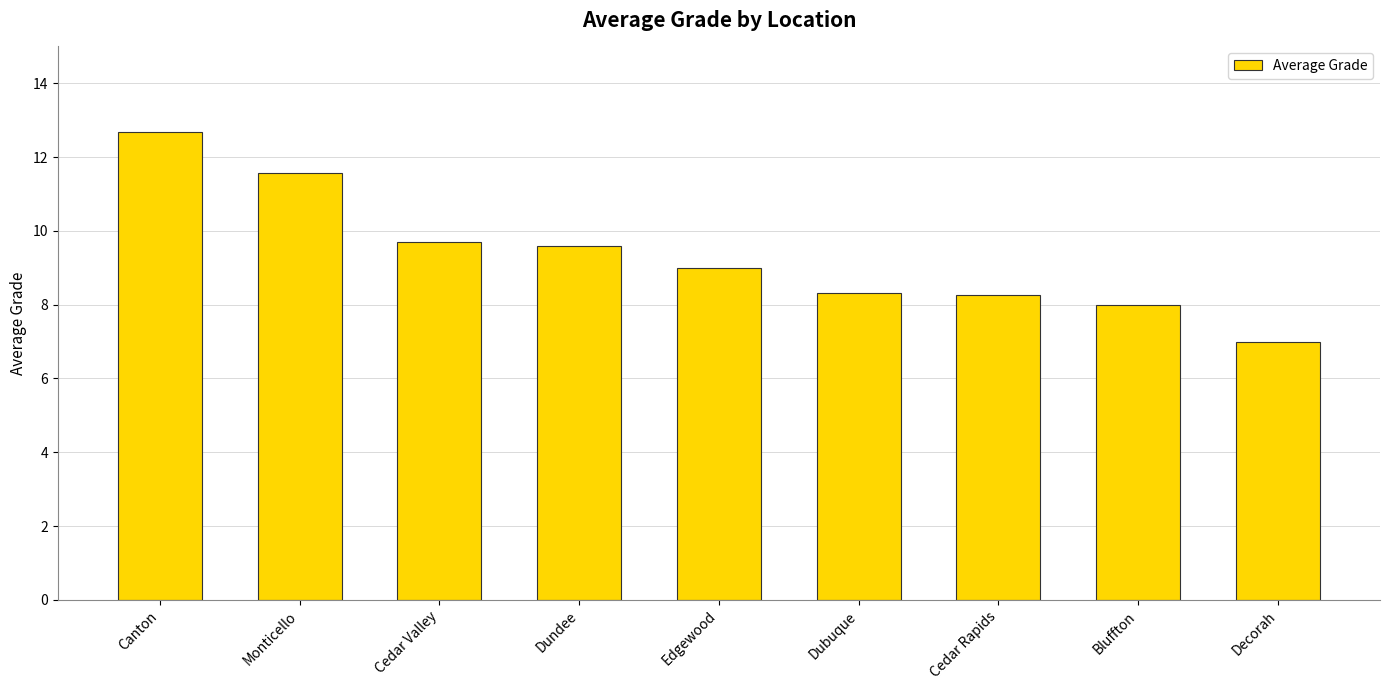

What is the sum of the values at Edgewood and Canton?

21.7